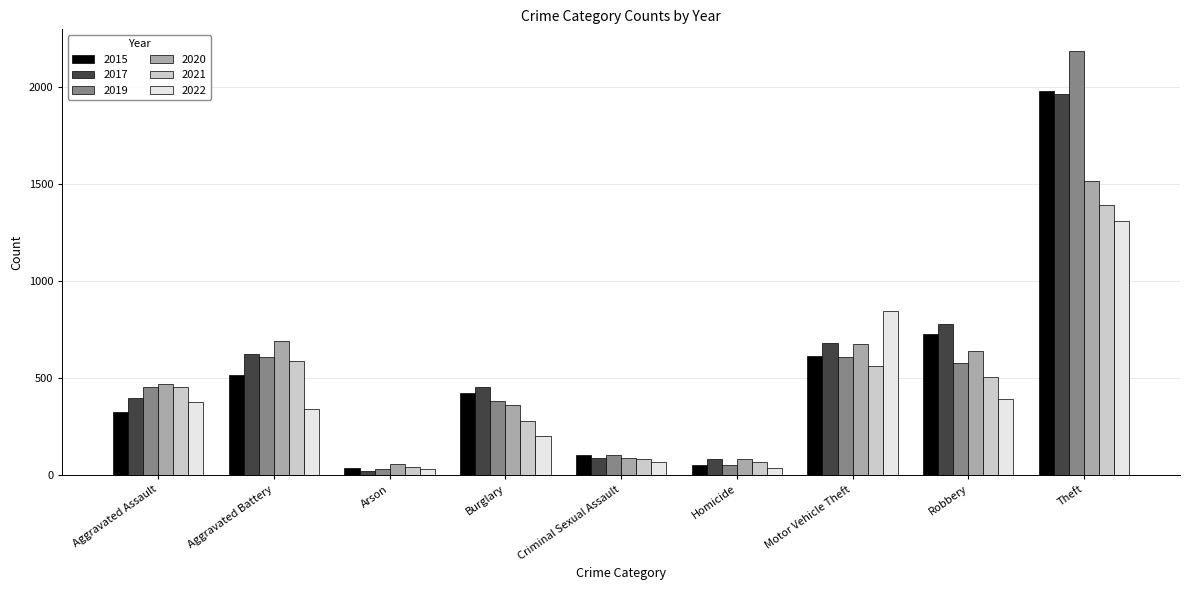

What is the approximate value of 2017 at Theft?

1968